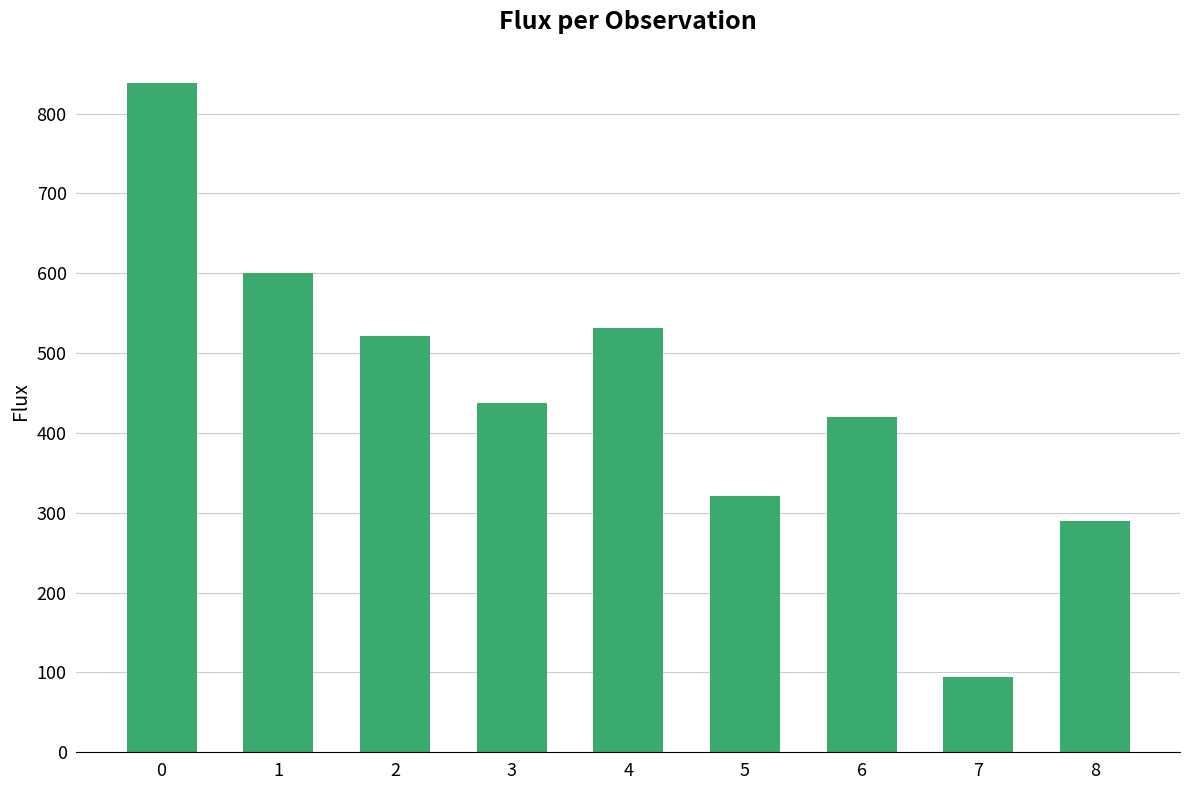

Is it true that the value at 6 is 116.0?

False